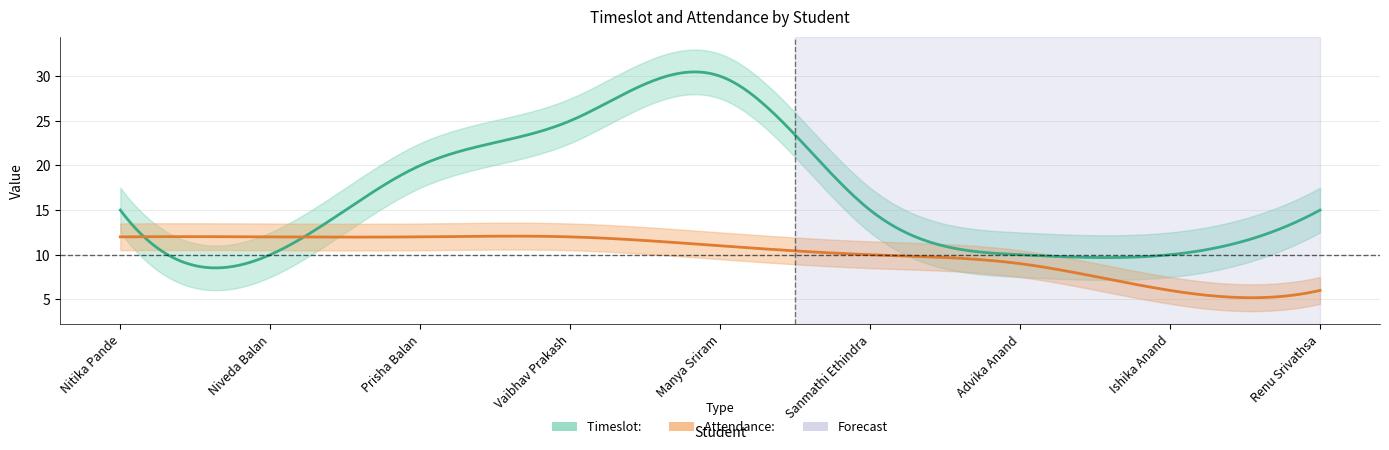

Reading left to right, list all the values displayed in this chart.

Timeslot: : Nitika Pande=15	Niveda Balan=10	Prisha Balan=20	Vaibhav Prakash=25	Manya Sriram=30	Sanmathi Ethindra=15	Advika Anand=10	Ishika Anand=10	Renu Srivathsa=15
Attendance: : Nitika Pande=12	Niveda Balan=12	Prisha Balan=12	Vaibhav Prakash=12	Manya Sriram=11	Sanmathi Ethindra=10	Advika Anand=9	Ishika Anand=6	Renu Srivathsa=6